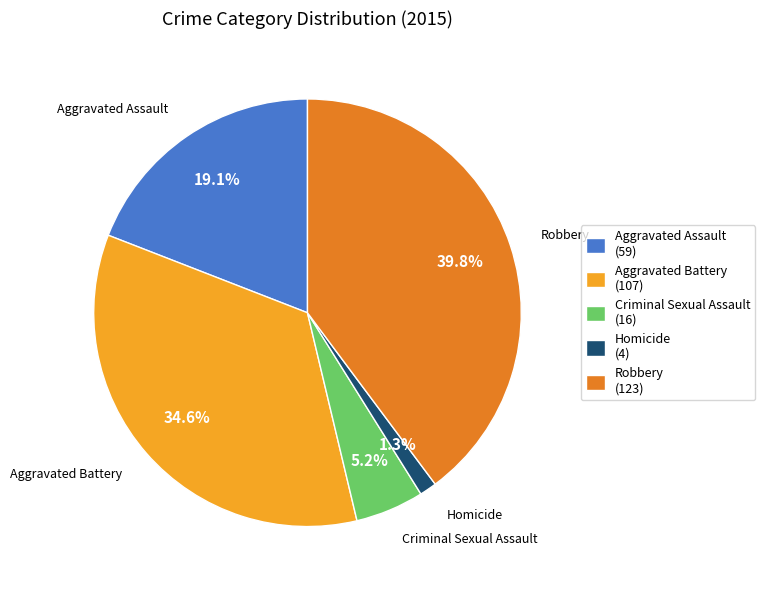

How many slices are in this pie chart?

5